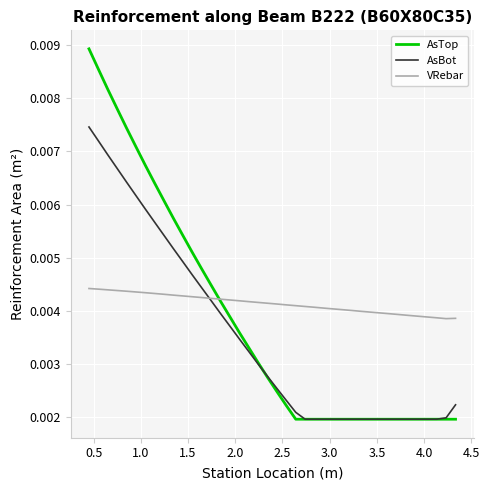

Does the chart have visible grid lines?

Yes